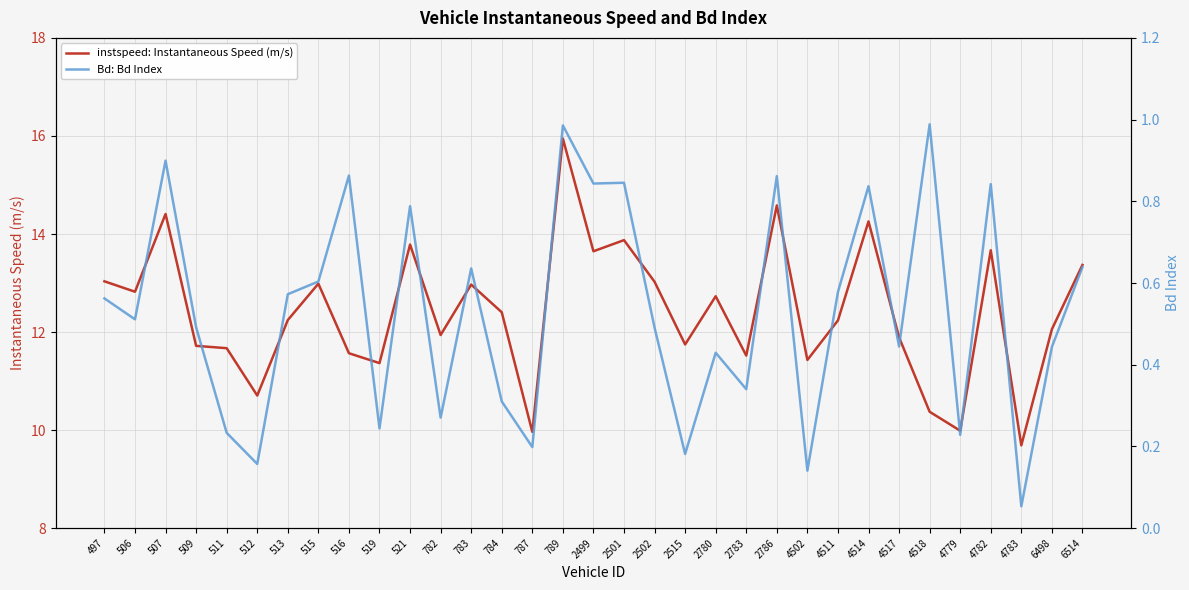

True or false: instspeed: Instantaneous Speed (m/s) and Bd: Bd Index intersect in this chart.

False